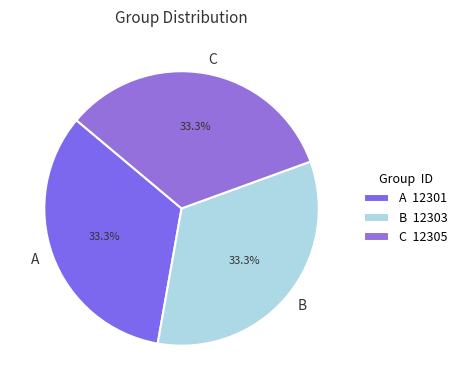

Is the sum of C and A greater than half?

Yes